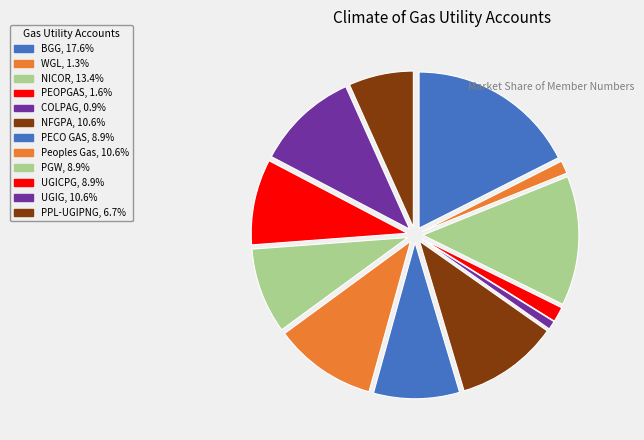

What portion of the pie excludes Peoples Gas?

89.4%